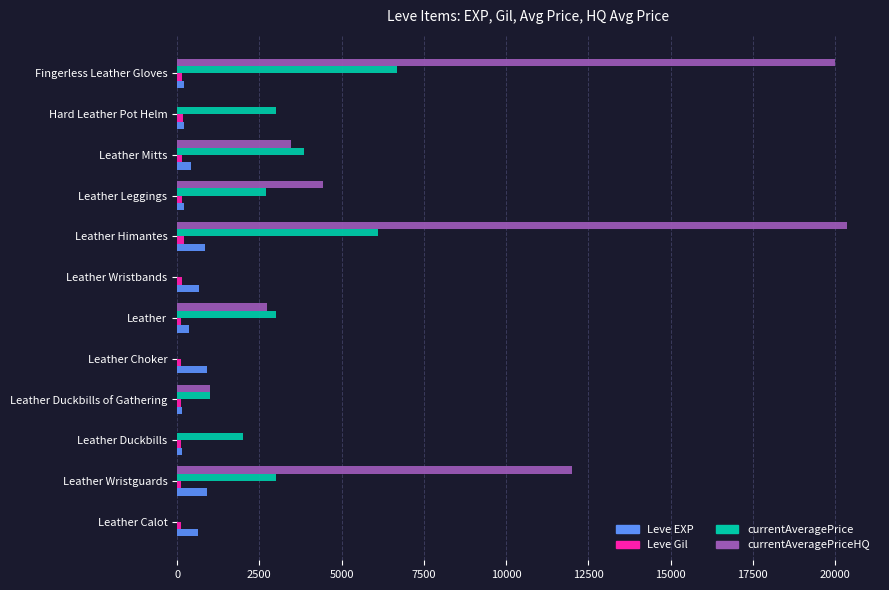

The Leve EXP series shows 840.0 at Leather Himantes. True or false?

True